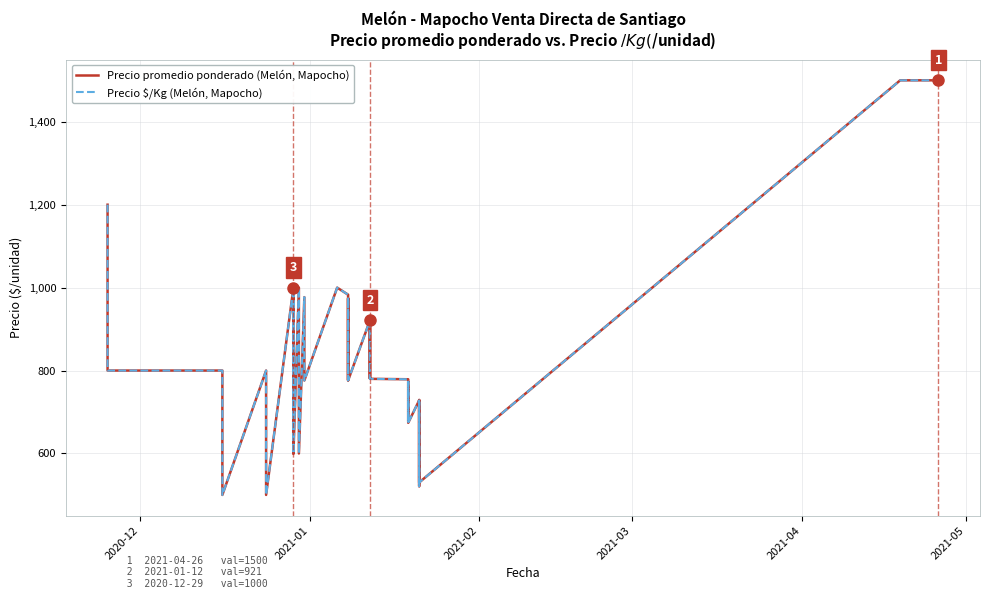

Is this an area chart (filled region under the line)?

No